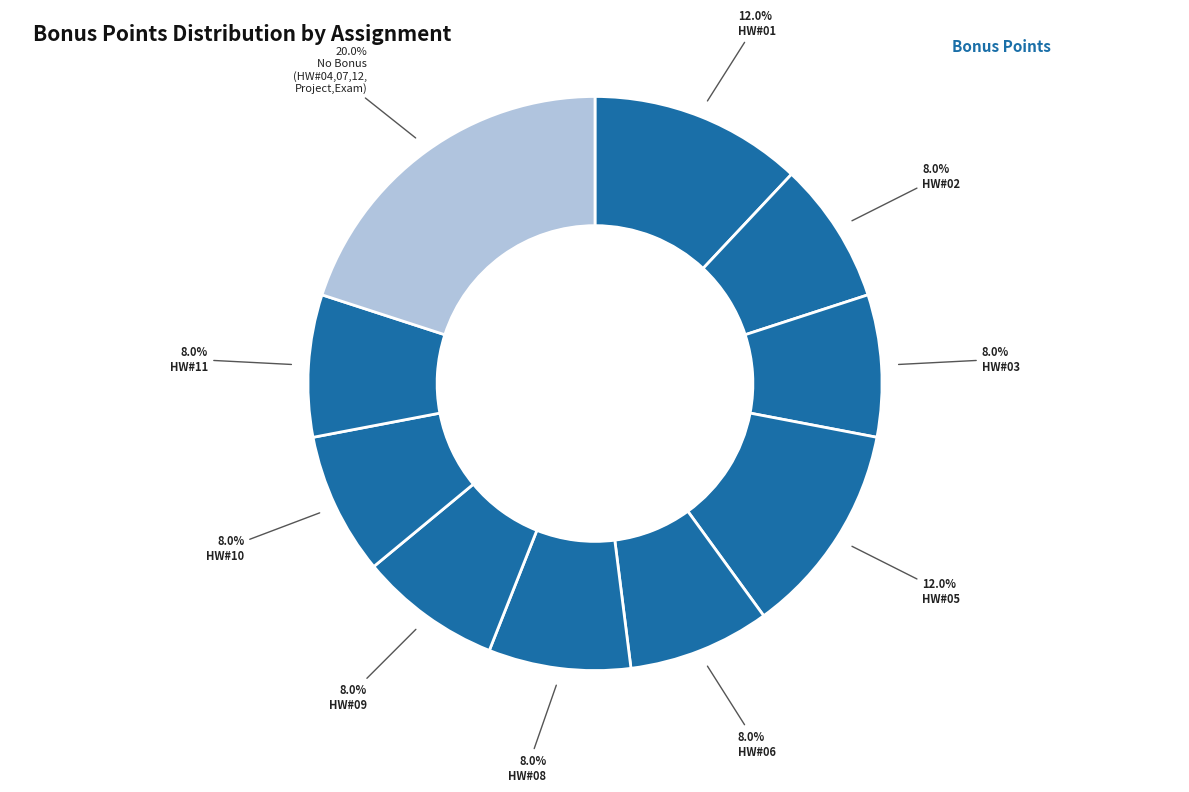

How many slices are in this pie chart?

10